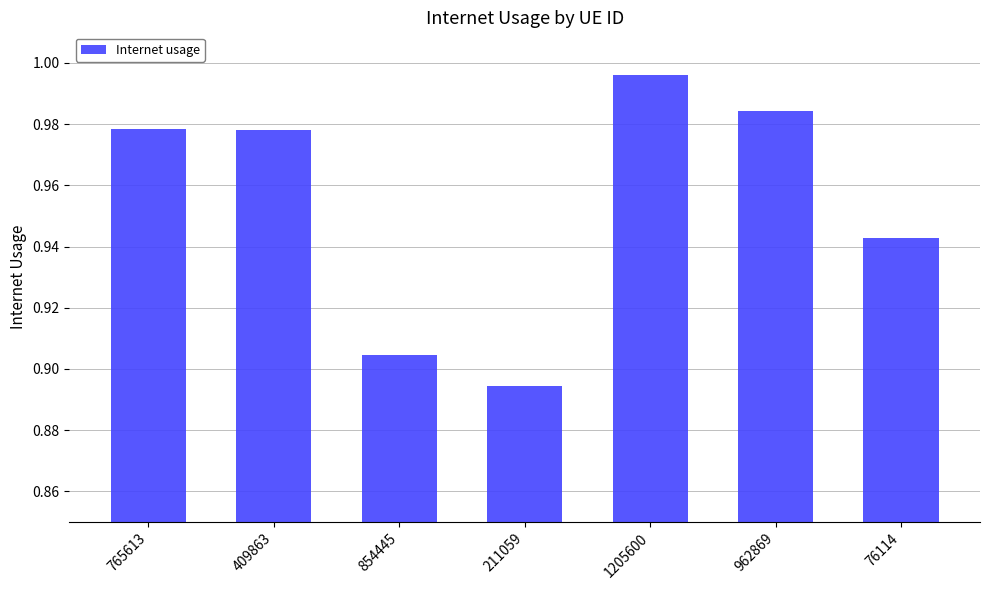

At which category does the chart reach its minimum across all series?

211059